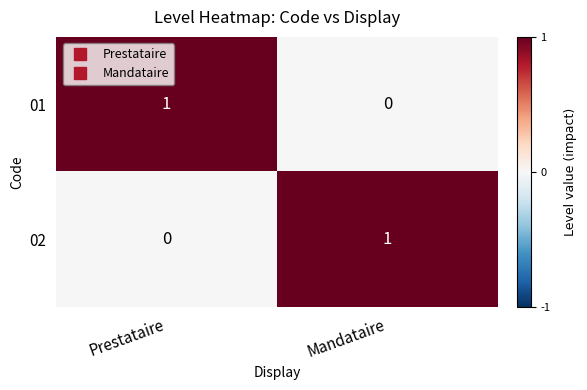

At which label is 01 closest to 0?

Mandataire